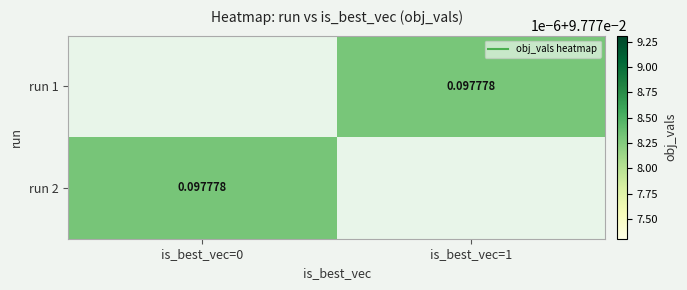

Which has a higher value, is_best_vec=0 or is_best_vec=1?

is_best_vec=1